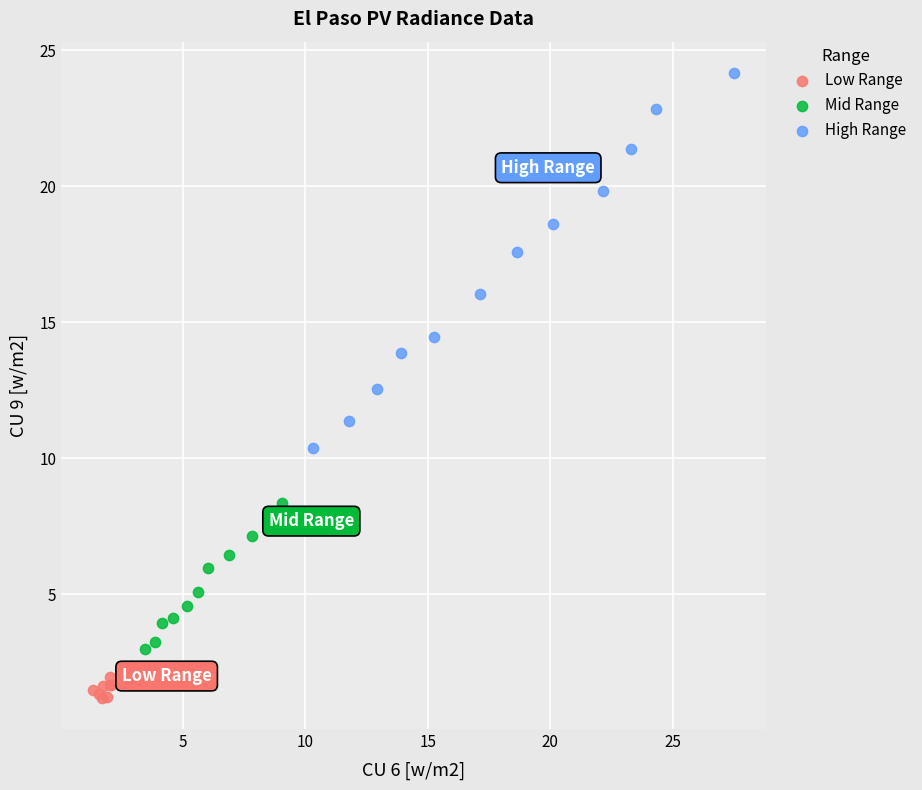

Which series has the widest spread of Y values?

High Range